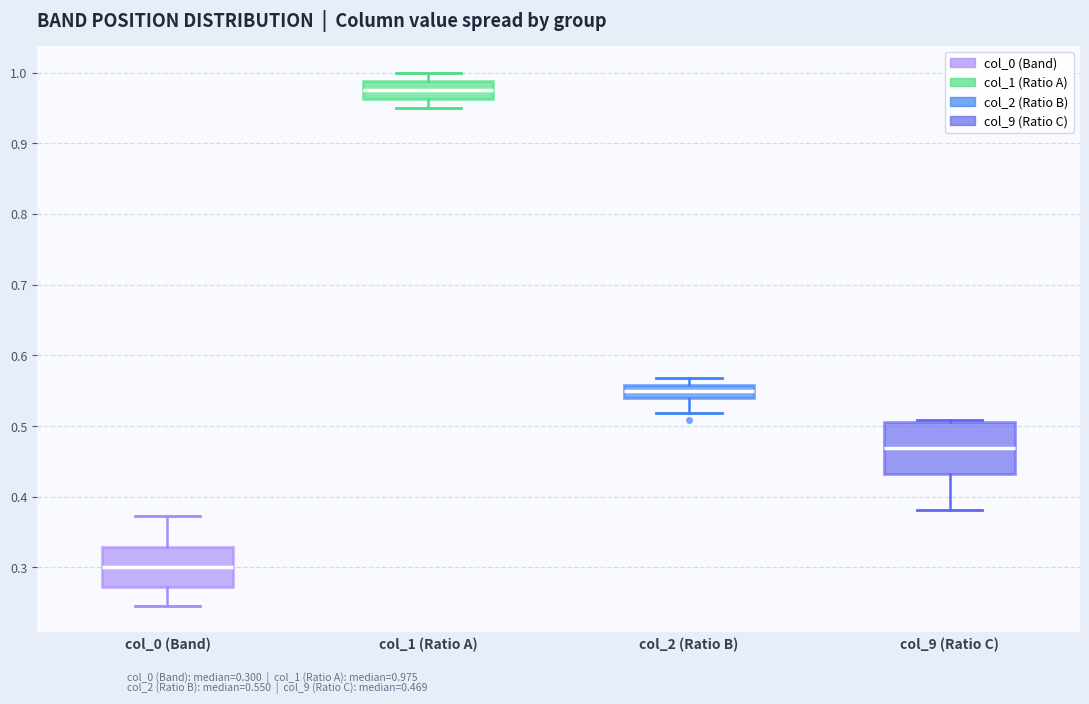

Where is the upper edge of the box for col_9 (Ratio C) on the y-axis? The values are not printed on the chart, so give them approximately, as read against the axis.

0.51